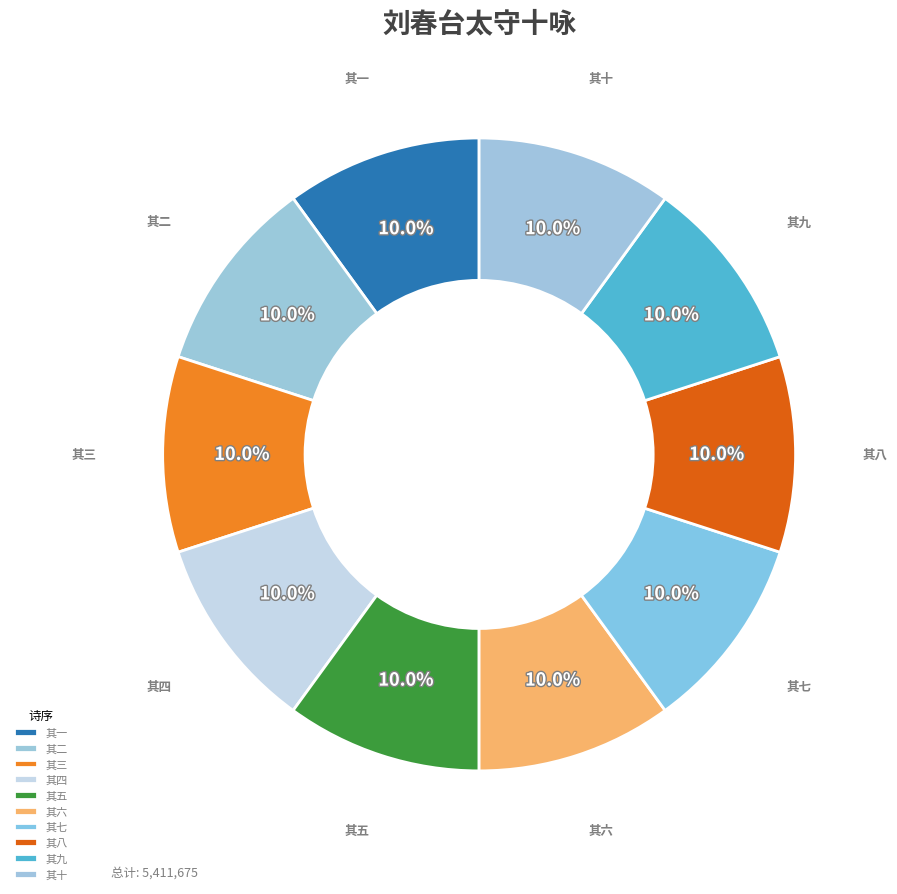

Combined, what portion of the pie is 其六 and 其七?

20.0%